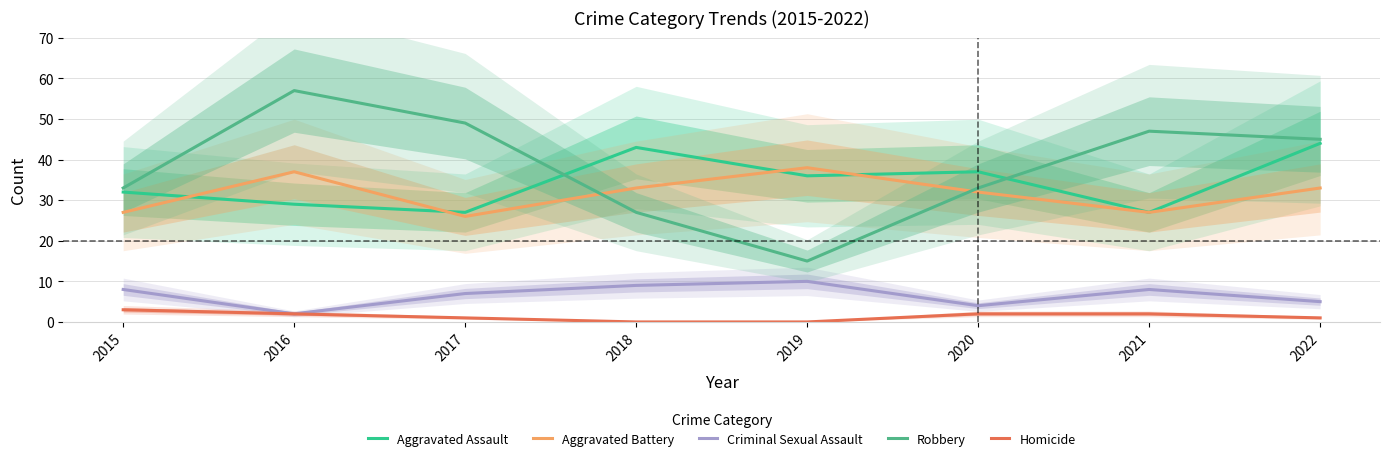

Is the value of Robbery at 2020 greater than the value of Aggravated Battery at 2020?

Yes